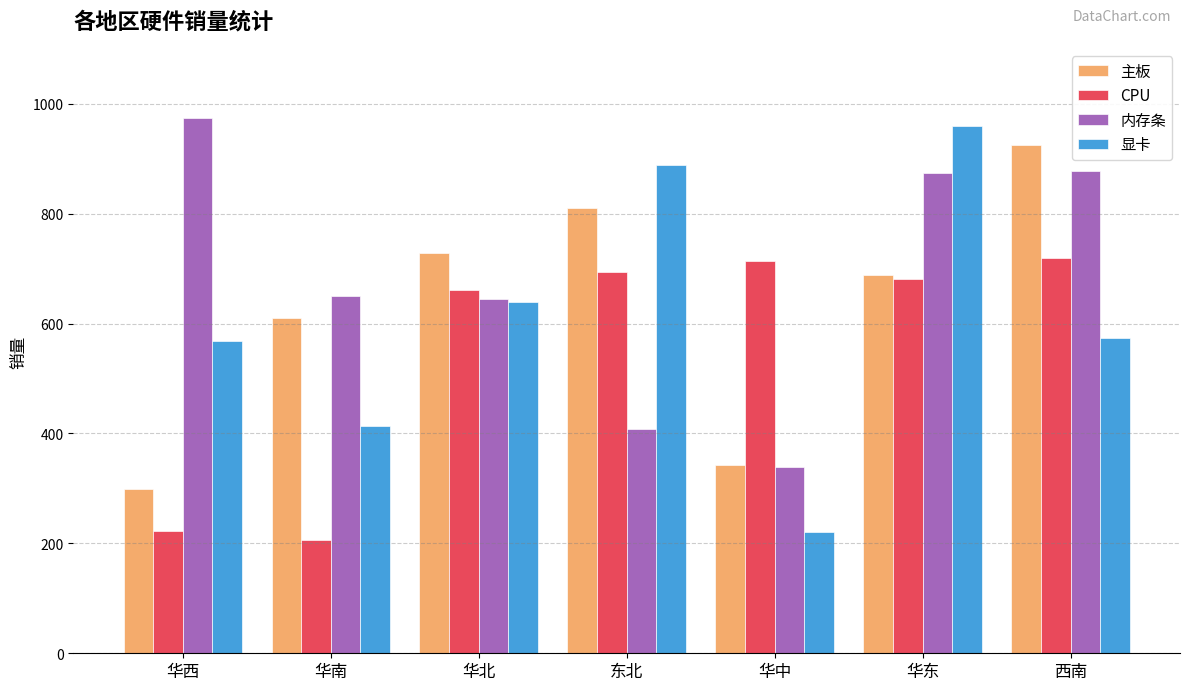

What is the value of the CPU bar at the 7th from the left?

719